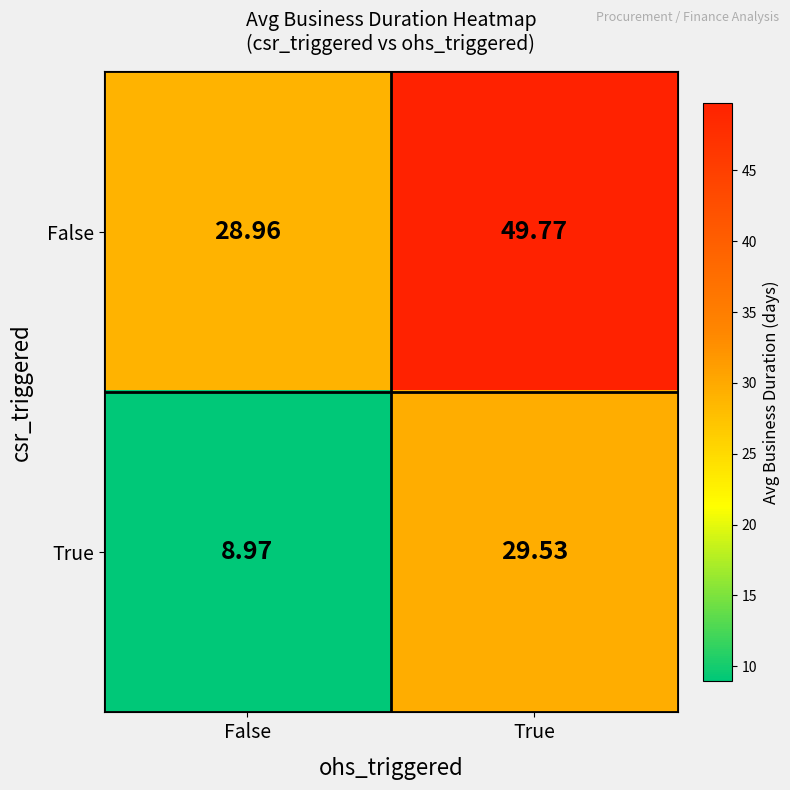

At which label is True closest to 19?

False